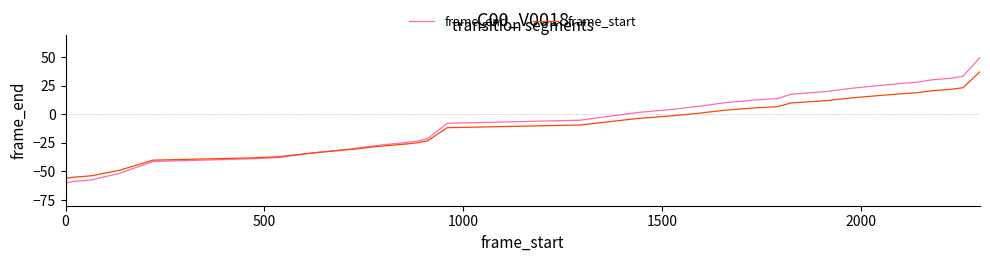

Which series has the widest spread of values?

frame_end